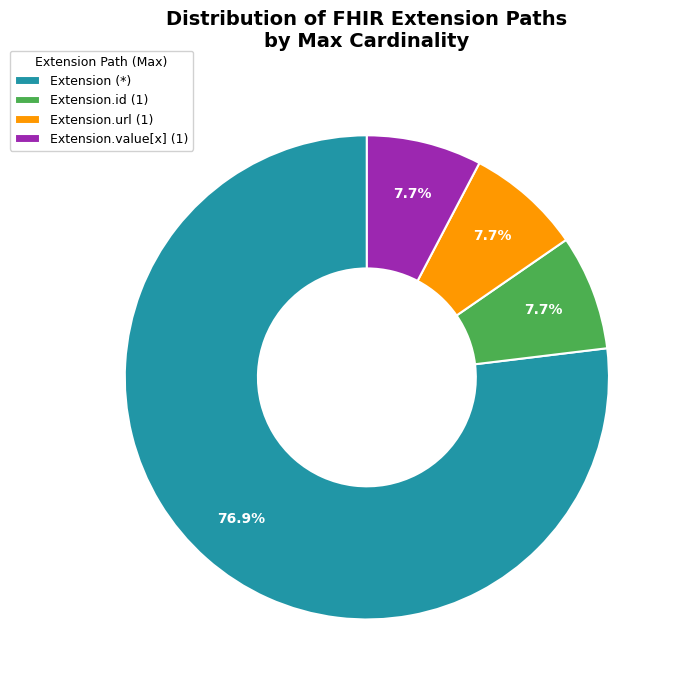

Combined, do Extension.url (1) and Extension.id (1) account for over 50%?

No